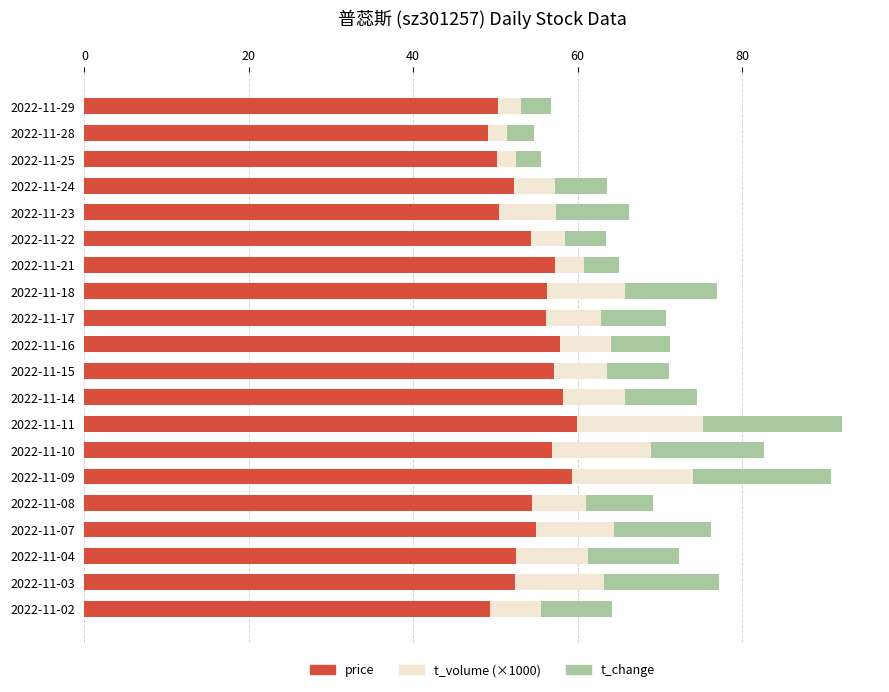

What is the total value across all series at 2022-11-10?

82.7